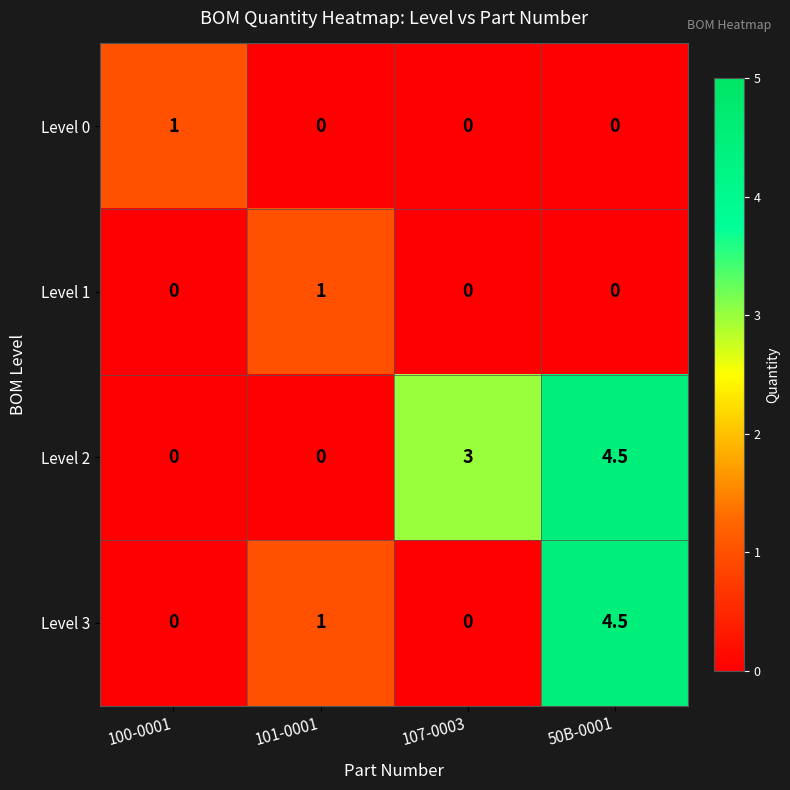

True or false: Level 1 has a value of -0.5 at 107-0003.

False